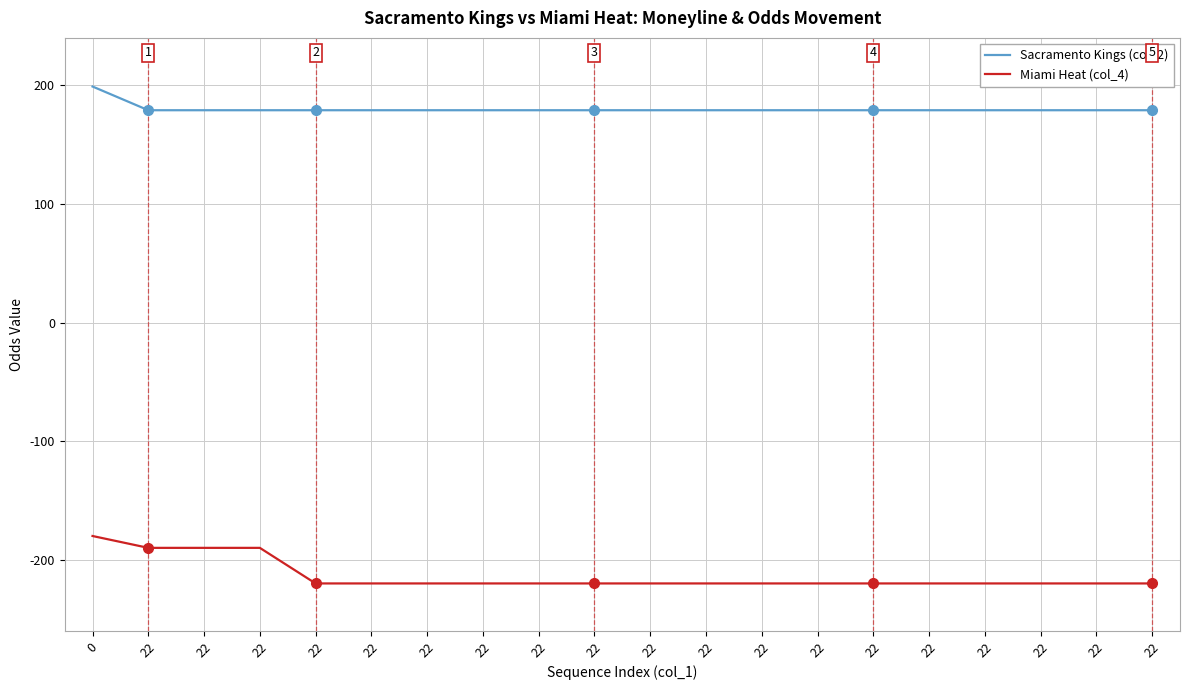

The value of Sacramento Kings (col_2) at 22 is 79. True or false?

False